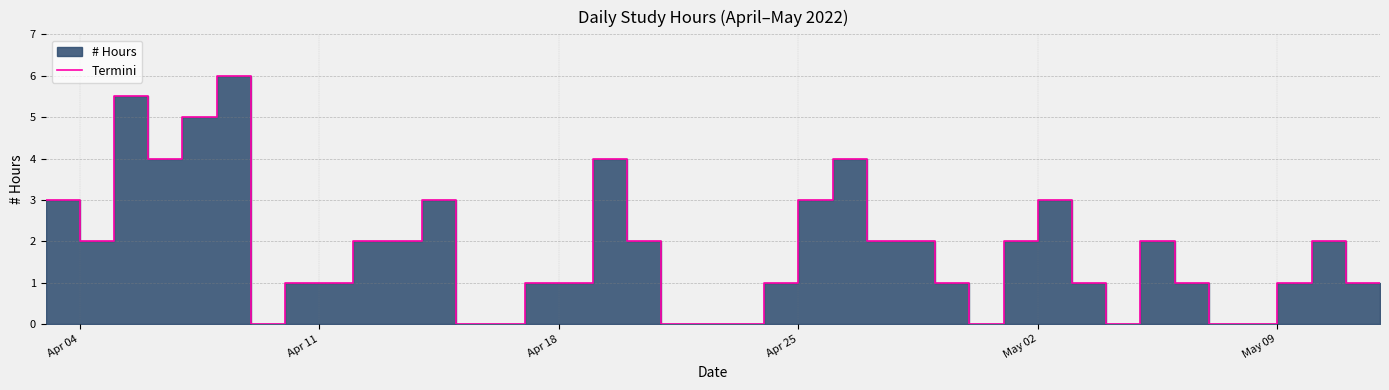

How many values are between 1 and 3?

24